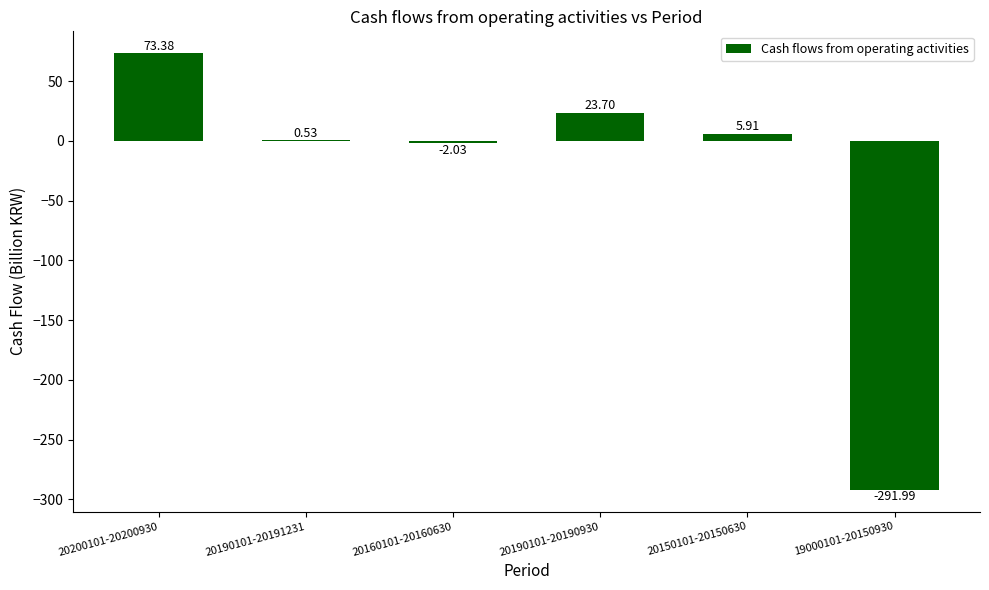

What is the ratio of the value at 20200101-20200930 to the value at 20150101-20150630?

12.4